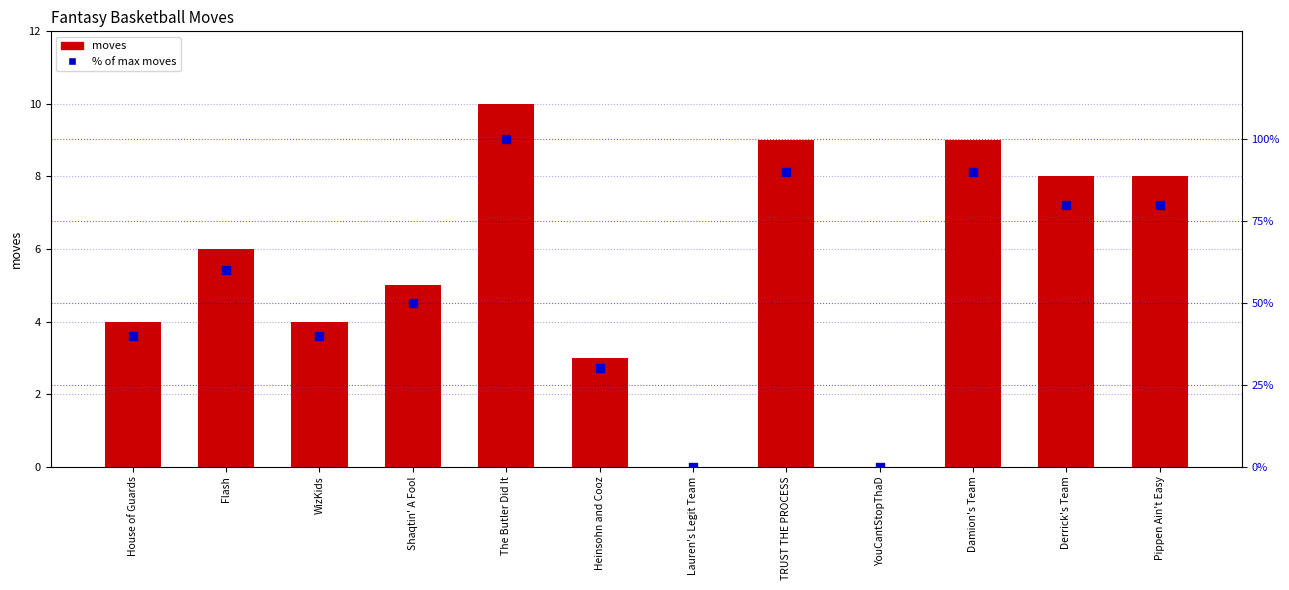

Which series reaches the minimum Y coordinate?

moves